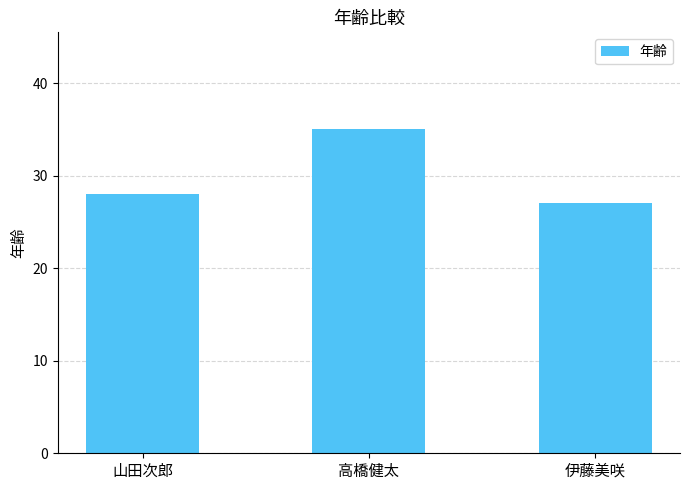

What is the sum of the values at 高橋健太 and 伊藤美咲?

62